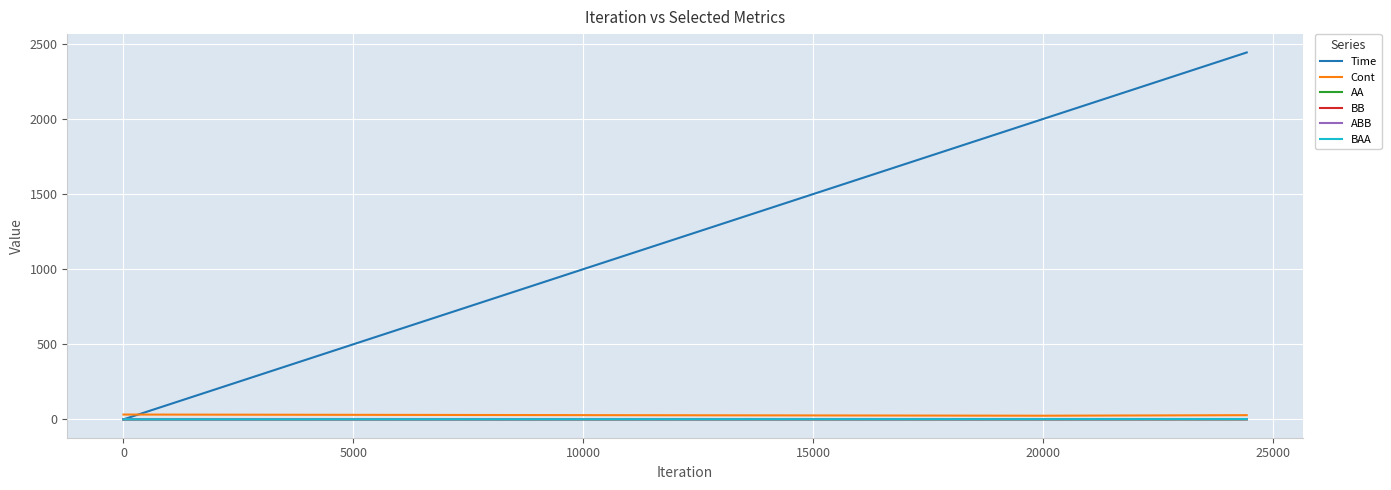

Which series has the largest range (max minus min)?

Time